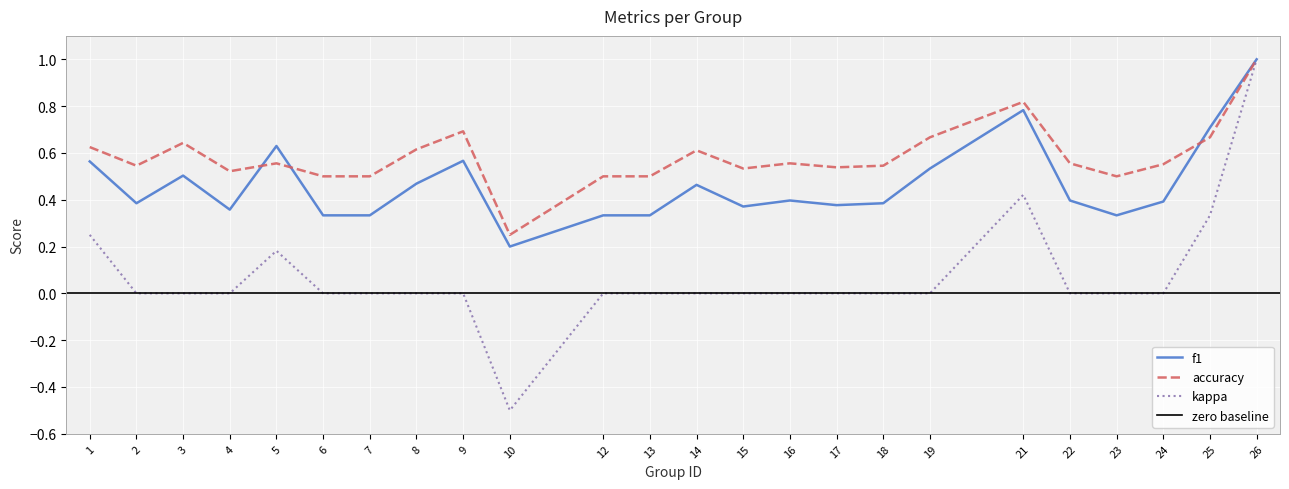

Reading left to right, extract all data points from this chart.

f1: 0.6	0.4	0.5	0.4	0.6	0.3	0.3	0.5	0.6	0.2	0.3	0.3	0.5	0.4	0.4	0.4	0.4	0.5	0.8	0.4	0.3	0.4	0.7	1.0
accuracy: 0.6	0.5	0.6	0.5	0.6	0.5	0.5	0.6	0.7	0.2	0.5	0.5	0.6	0.5	0.6	0.5	0.5	0.7	0.8	0.6	0.5	0.6	0.7	1.0
kappa: 0.2	0.0	0.0	0.0	0.2	0.0	0.0	0.0	0.0	-0.5	0.0	0.0	0.0	0.0	0.0	0.0	0.0	0.0	0.4	0.0	0.0	0.0	0.3	1.0